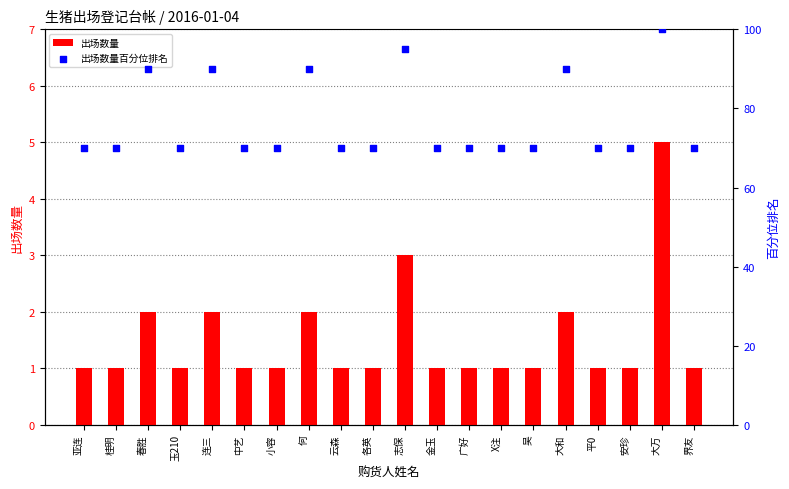

Which series has the largest total across all categories?

出场数量百分位排名